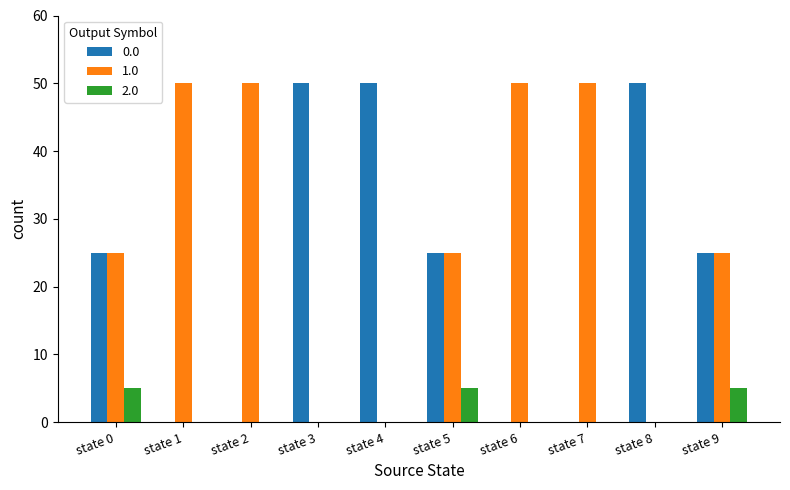

Count the number of categories in the chart.

10